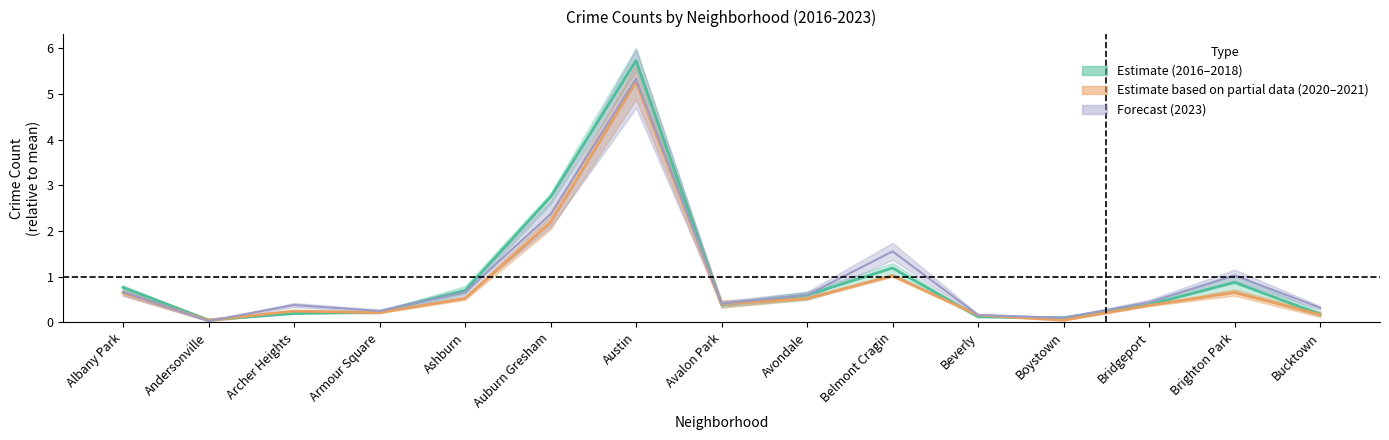

What is the total value across all series at Belmont Cragin?

3.8